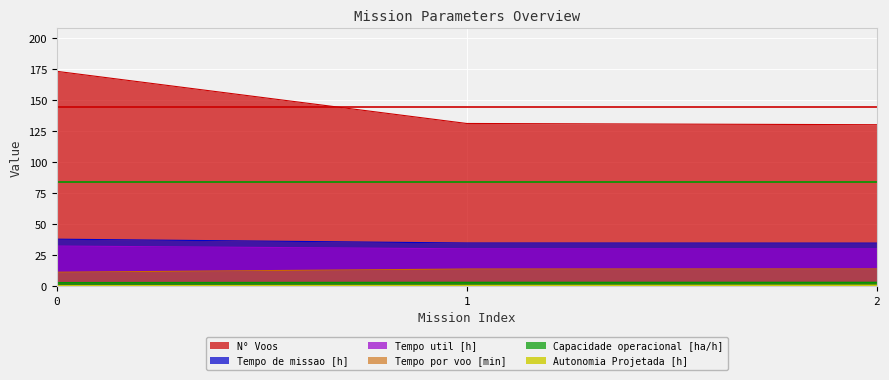

What is the average value of the Tempo util [h] series?

30.8